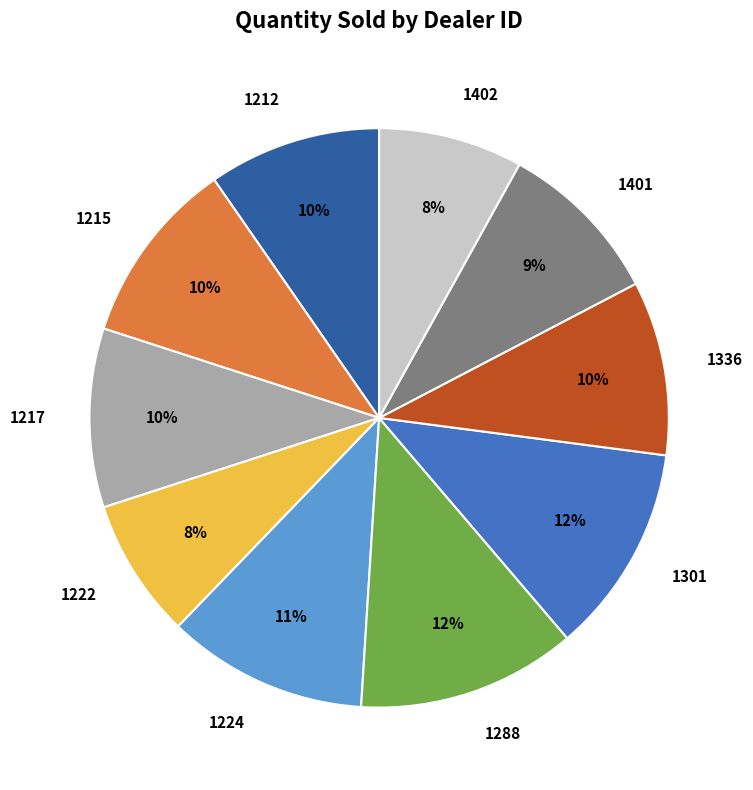

To the nearest percent, what portion does 1401 represent?

9%